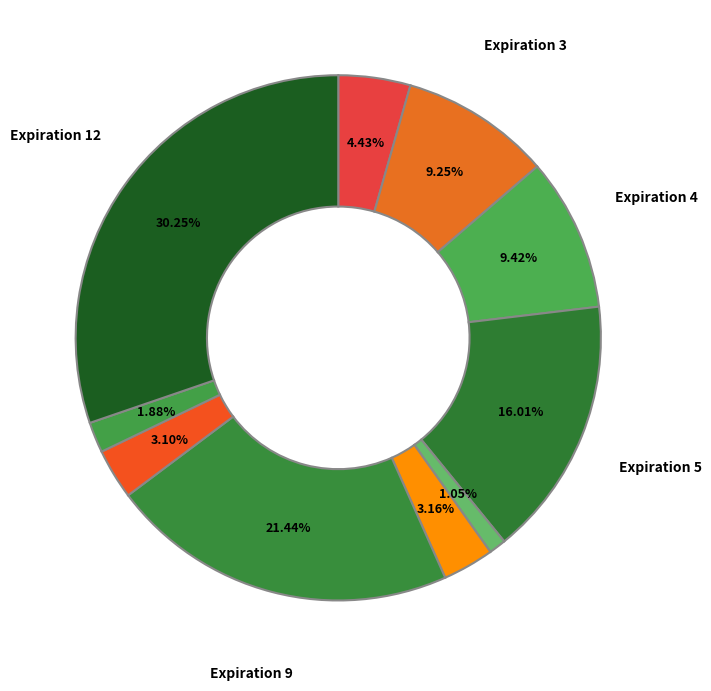

How many segments does this pie chart have?

10